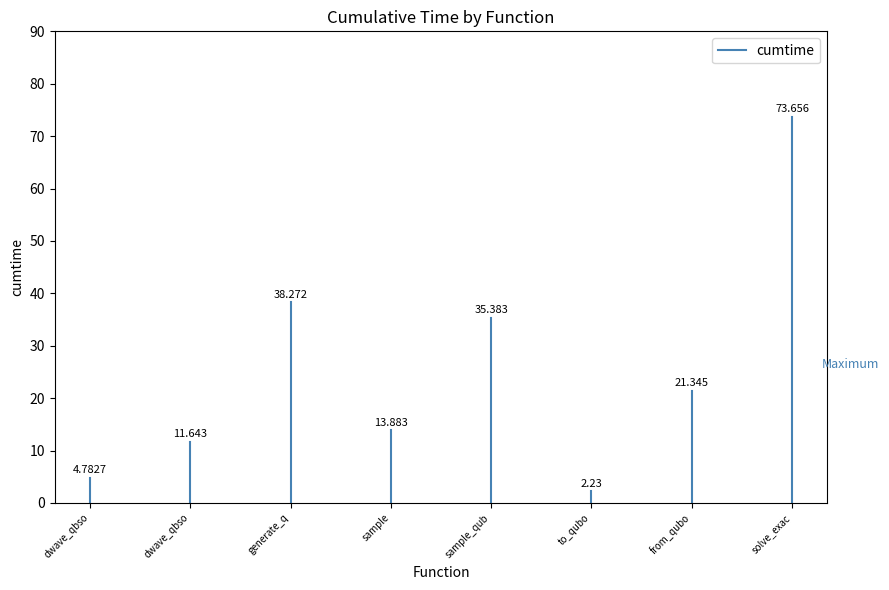

What is the sum of the values at dwave_qbso and dwave_qbso?

4.8